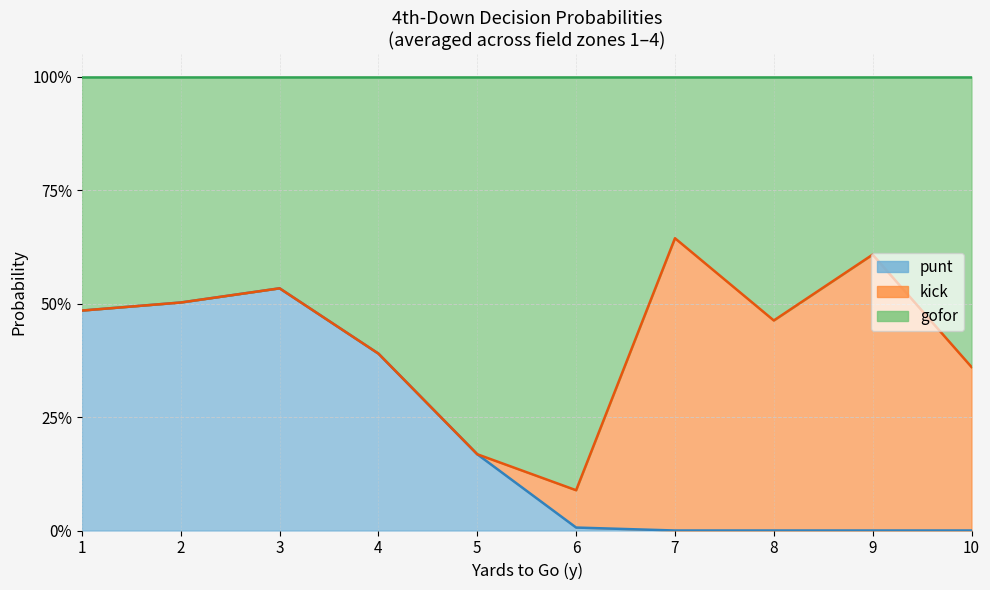

True or false: gofor has a value of 0.0 at 30.

False